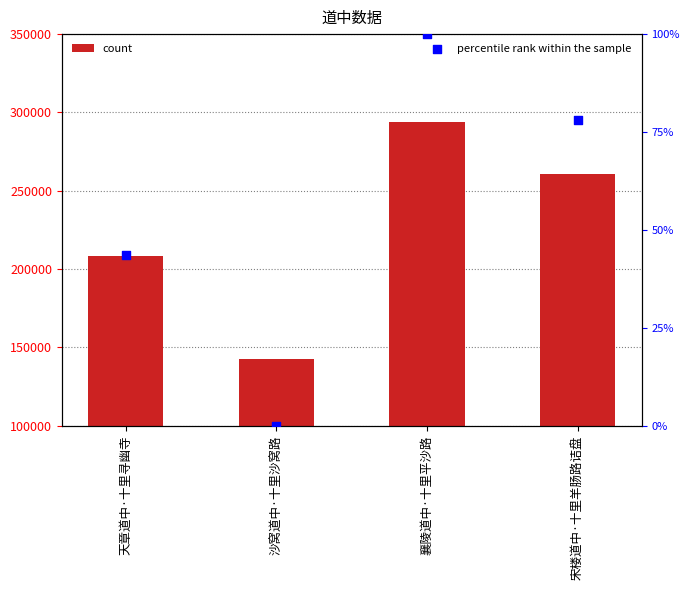

Which series reaches the minimum Y coordinate?

percentile rank within the sample